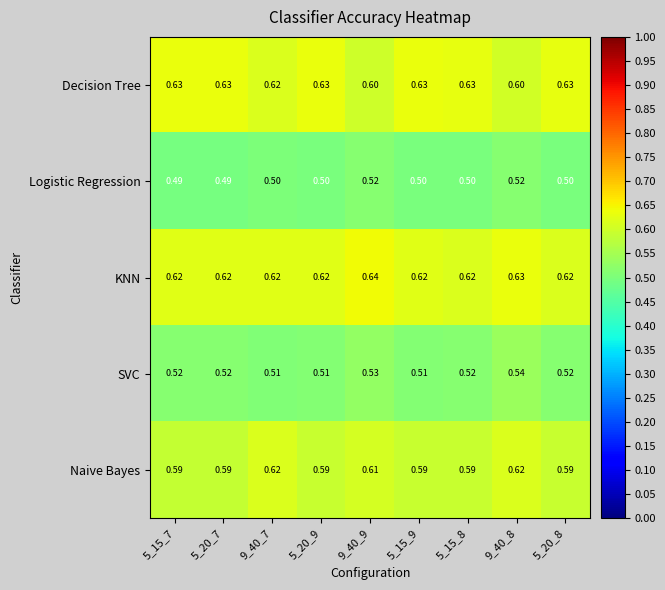

Is the value of Logistic Regression at 5_20_9 greater than the value of Decision Tree at 5_15_8?

No